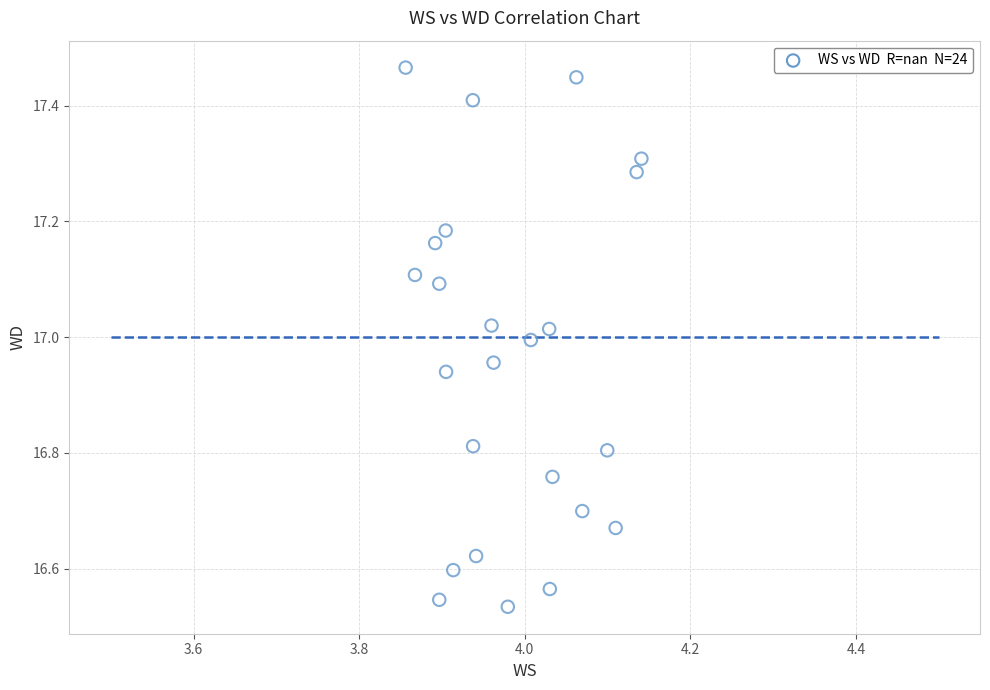

What is the range of Y values (max minus min)?

0.9